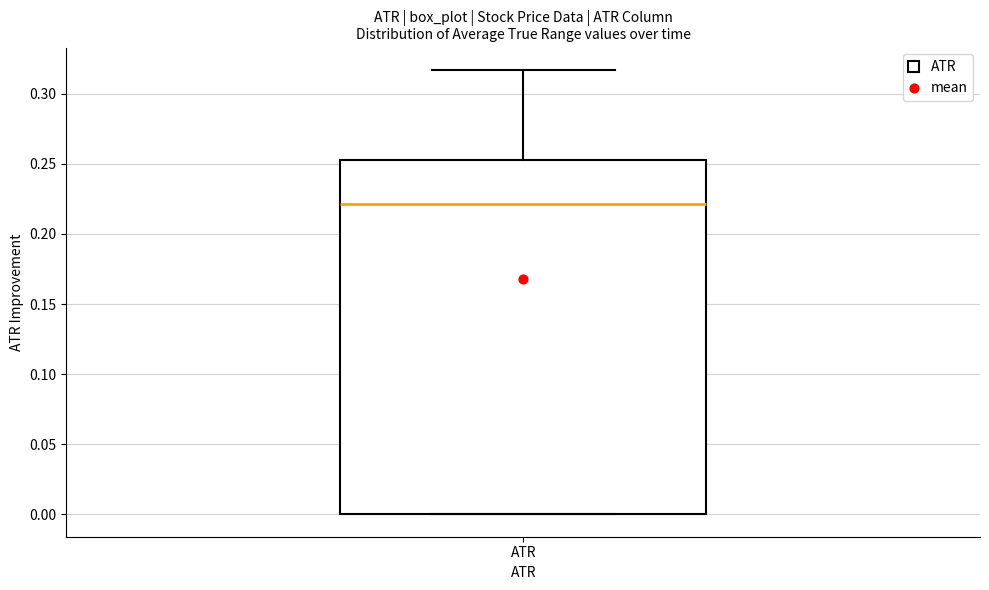

Transcribe this box plot: give where the median line is, the range the box spans, and where the two whiskers end, as read against the y-axis. The values are not printed on the chart, so give them approximately, as read against the axis.

median 0.220, box 0.000 to 0.250, whiskers 0.000 to 0.315